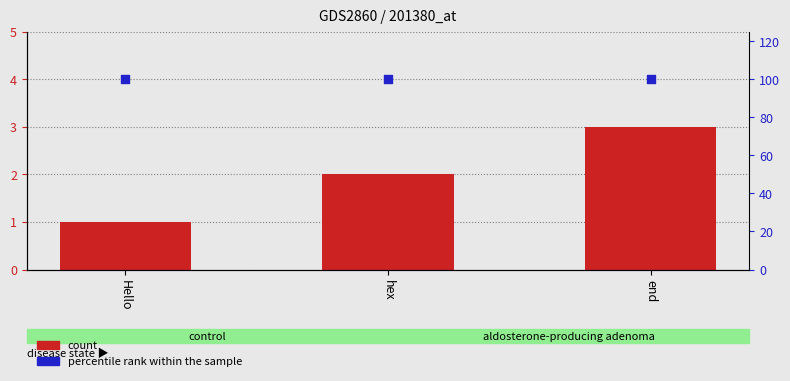

What are all the series names shown in the legend?

count, percentile rank within the sample